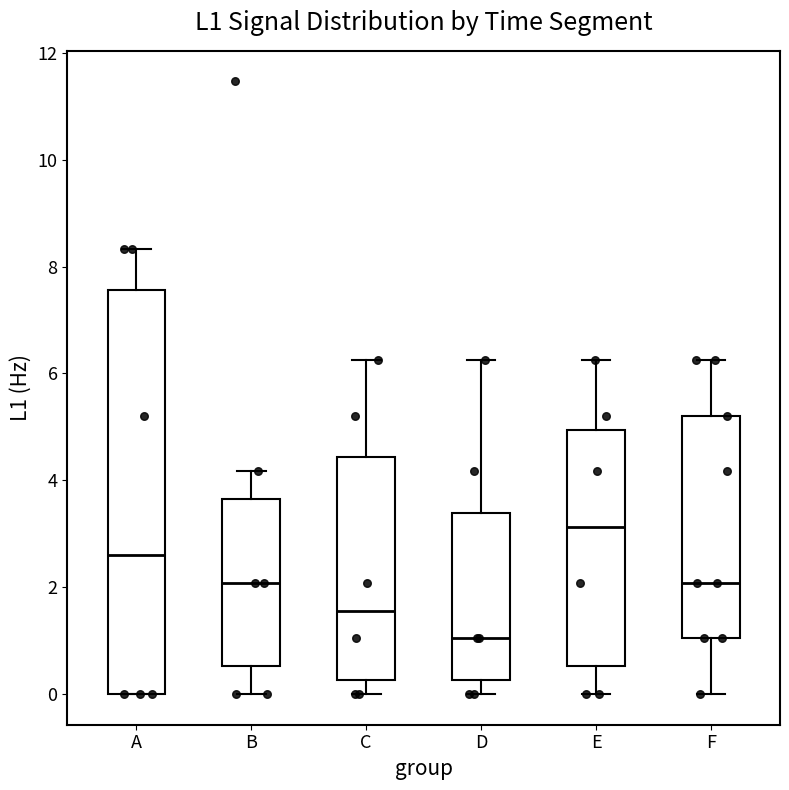

Reading left to right, transcribe this box plot: for each box, give where its median line is, the range the box spans, and where its two whiskers end, as read against the y-axis. The values are not printed on the chart, so give them approximately, as read against the axis.

A: median 2.6, box 0.0 to 7.6, whiskers 0.0 to 8.4
B: median 2.0, box 0.6 to 3.6, whiskers 0.0 to 4.2
C: median 1.6, box 0.2 to 4.4, whiskers 0.0 to 6.2
D: median 1.0, box 0.2 to 3.4, whiskers 0.0 to 6.2
E: median 3.2, box 0.6 to 5.0, whiskers 0.0 to 6.2
F: median 2.0, box 1.0 to 5.2, whiskers 0.0 to 6.2